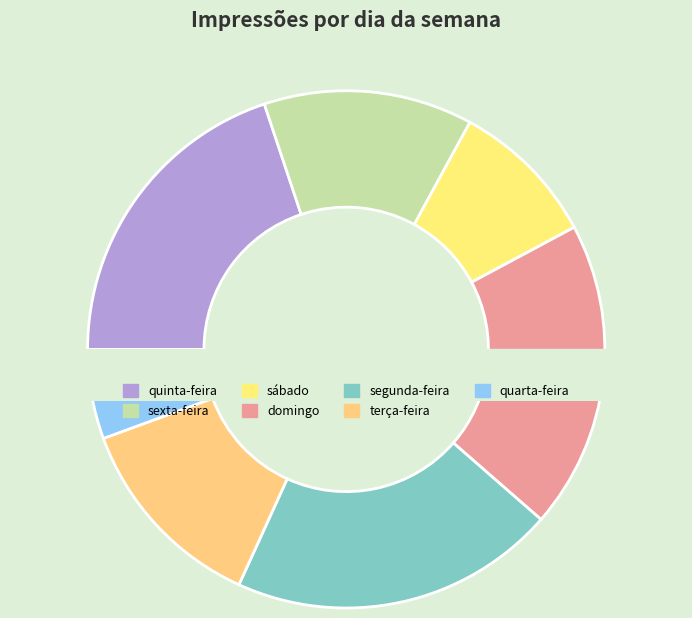

To the nearest percent, what is the average slice percentage?

14%